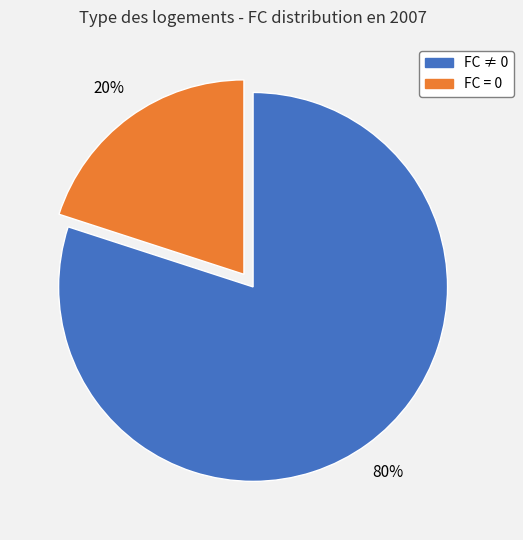

Does any single category account for the majority?

Yes